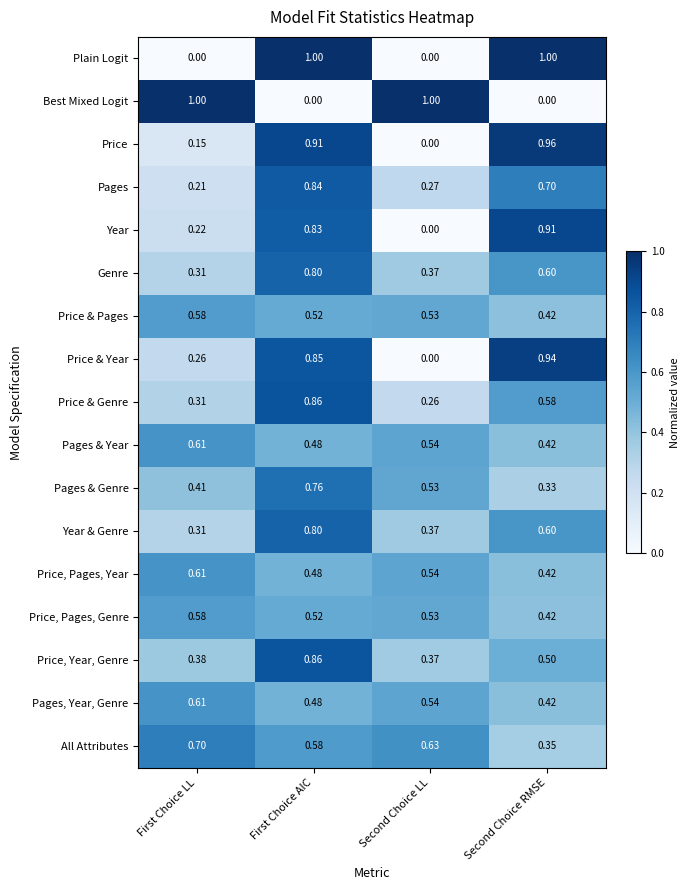

Rank the categories by Price, Year, Genre value from highest to lowest.

First Choice AIC, Second Choice RMSE, First Choice LL, Second Choice LL